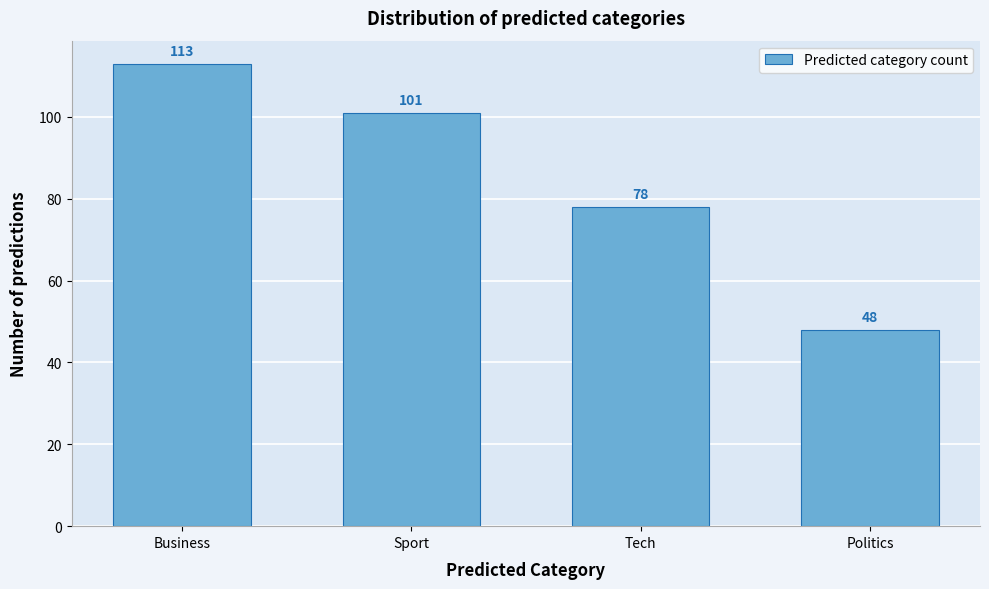

Reading left to right, list all the values displayed in this chart.

Business=113	Sport=101	Tech=78	Politics=48